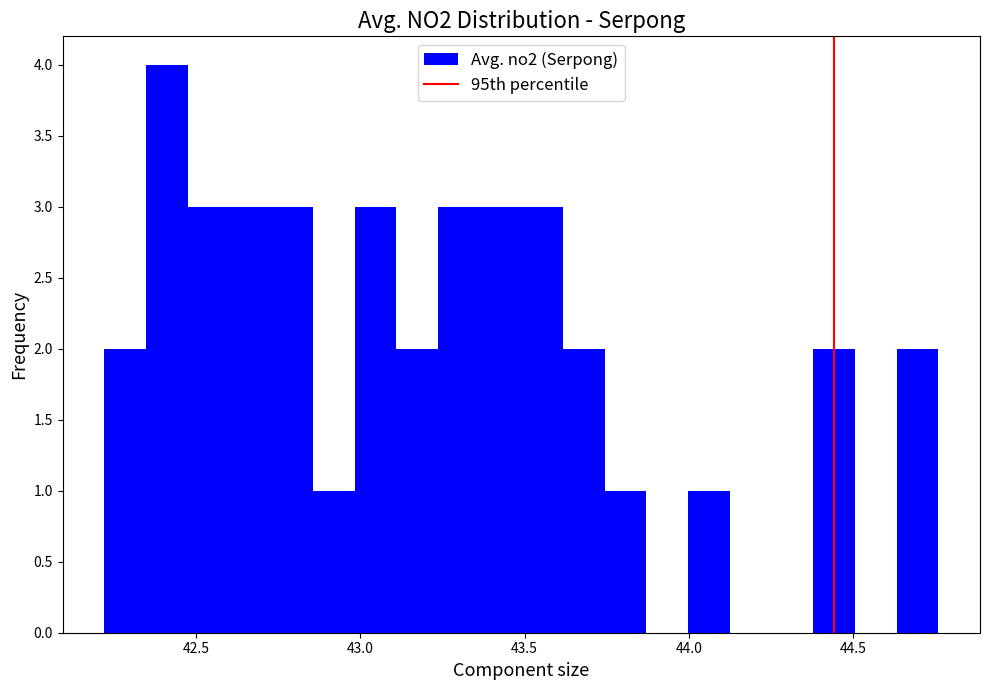

Read against the x-axis, roughly where is the centre of the tallest bar?

42.40